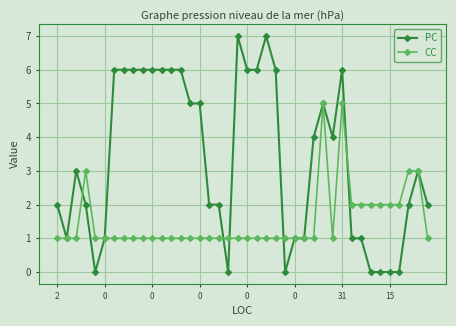

What are all the series names shown in the legend?

PC, CC